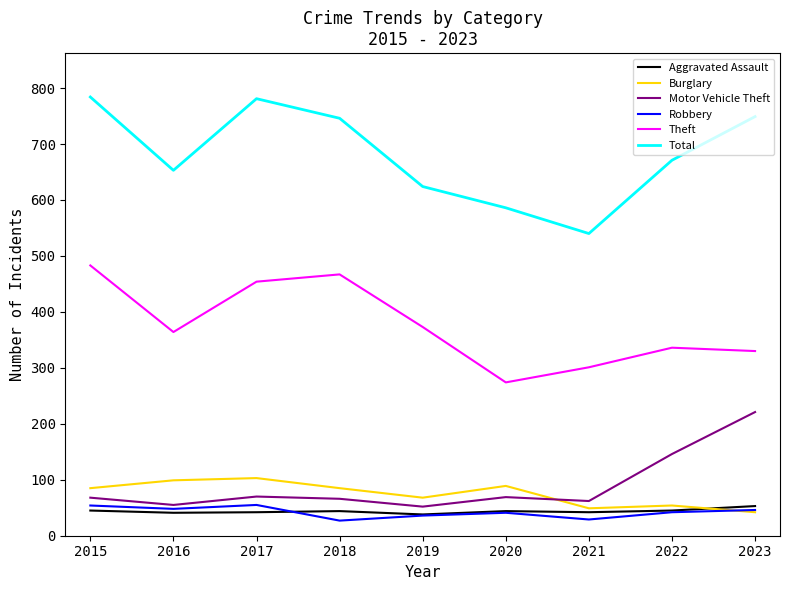

At which label is Theft closest to 378?

2019